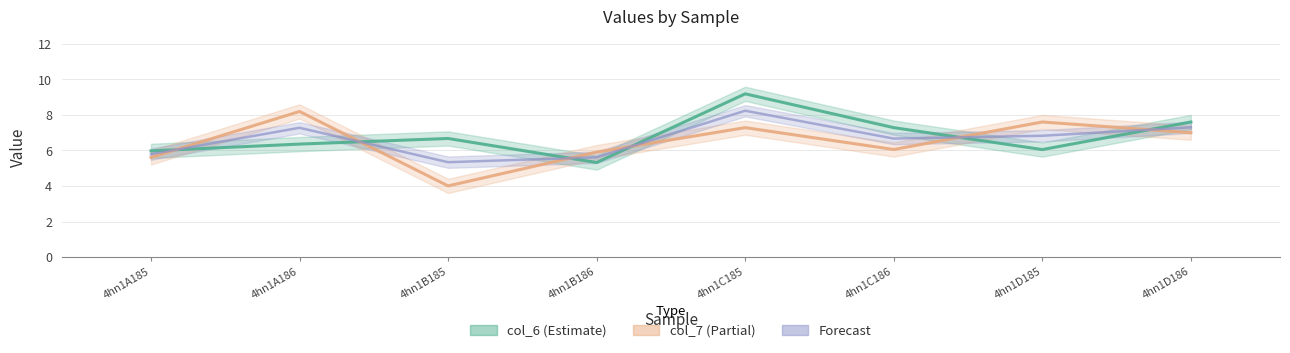

Which category has the lowest value across all series?

4hn1B185